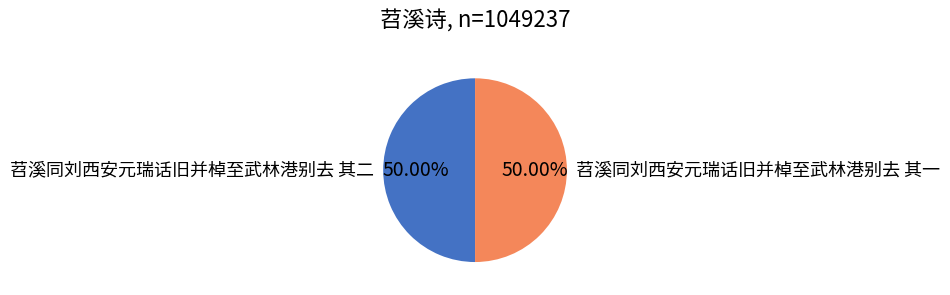

How many segments does this pie chart have?

2